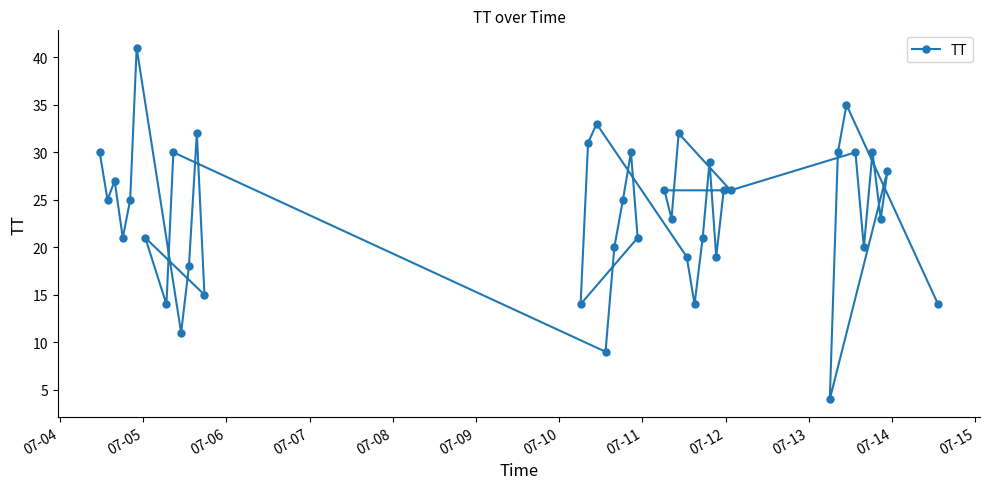

What is the value of the 13th point from the left?

15